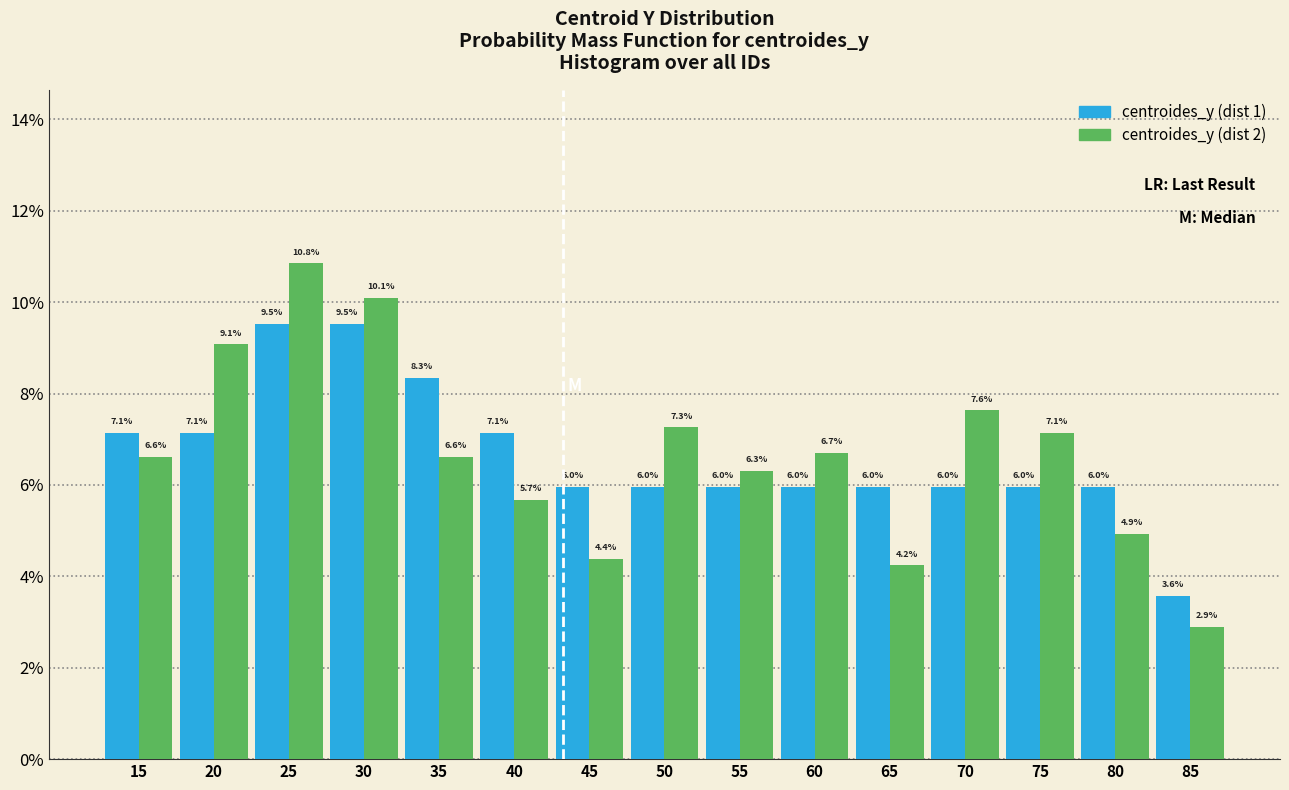

Reading left to right, transcribe all the data shown in this chart.

centroides_y (dist 1): 15=7.1	20=7.1	25=9.5	30=9.5	35=8.3	40=7.1	45=6.0	50=6.0	55=6.0	60=6.0	65=6.0	70=6.0	75=6.0	80=6.0	85=3.6
centroides_y (dist 2): 15=6.6	20=9.1	25=10.8	30=10.1	35=6.6	40=5.7	45=4.4	50=7.3	55=6.3	60=6.7	65=4.2	70=7.6	75=7.1	80=4.9	85=2.9